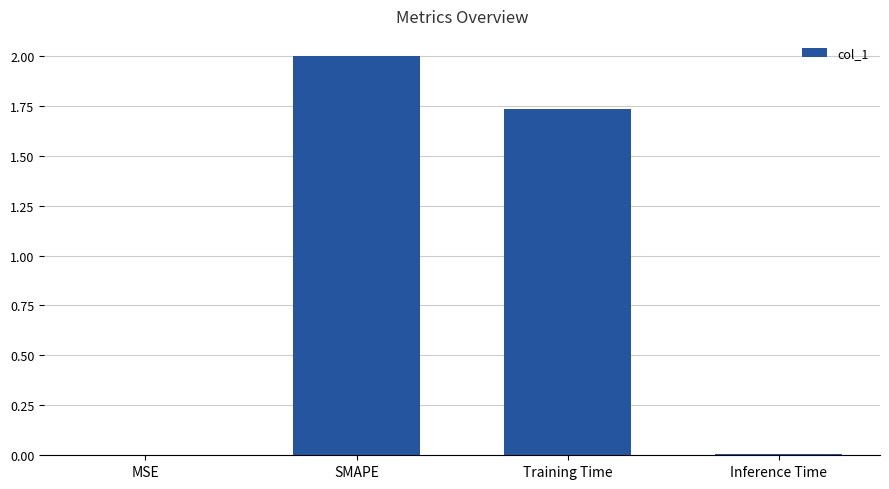

True or false: the data shows 0.0 at Inference Time.

True